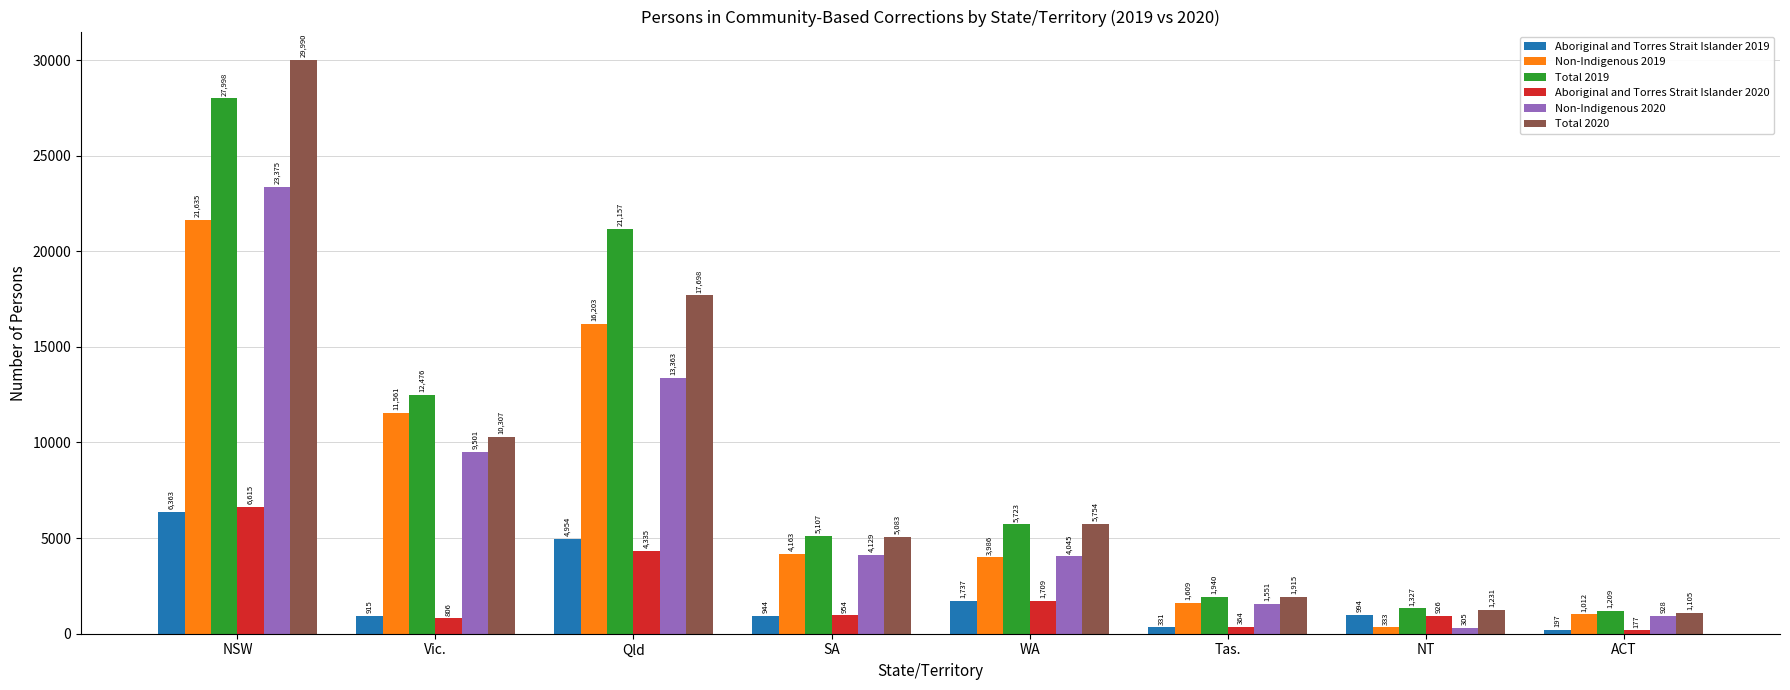

What is the label of the 4th bar from the right?

WA